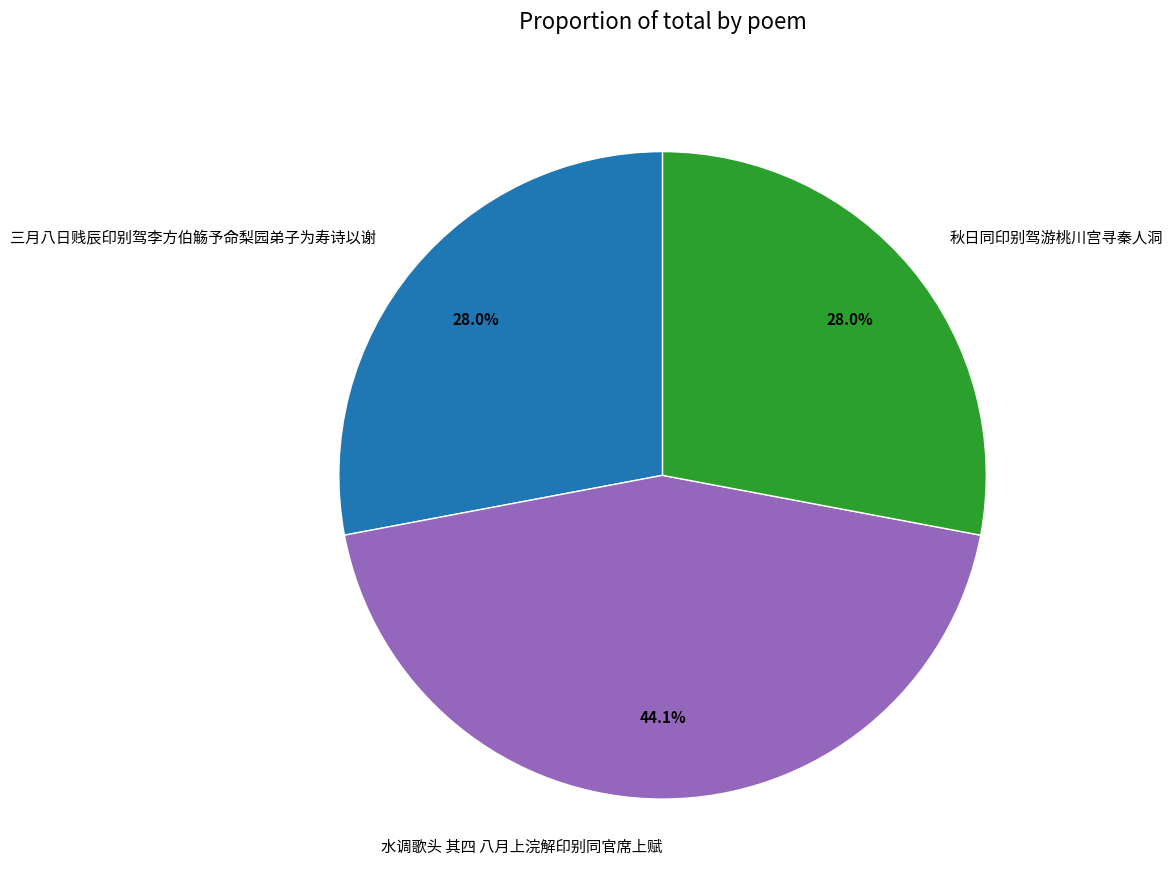

Is it true that 秋日同印别驾游桃川宫寻秦人洞 is 37% of the pie?

False